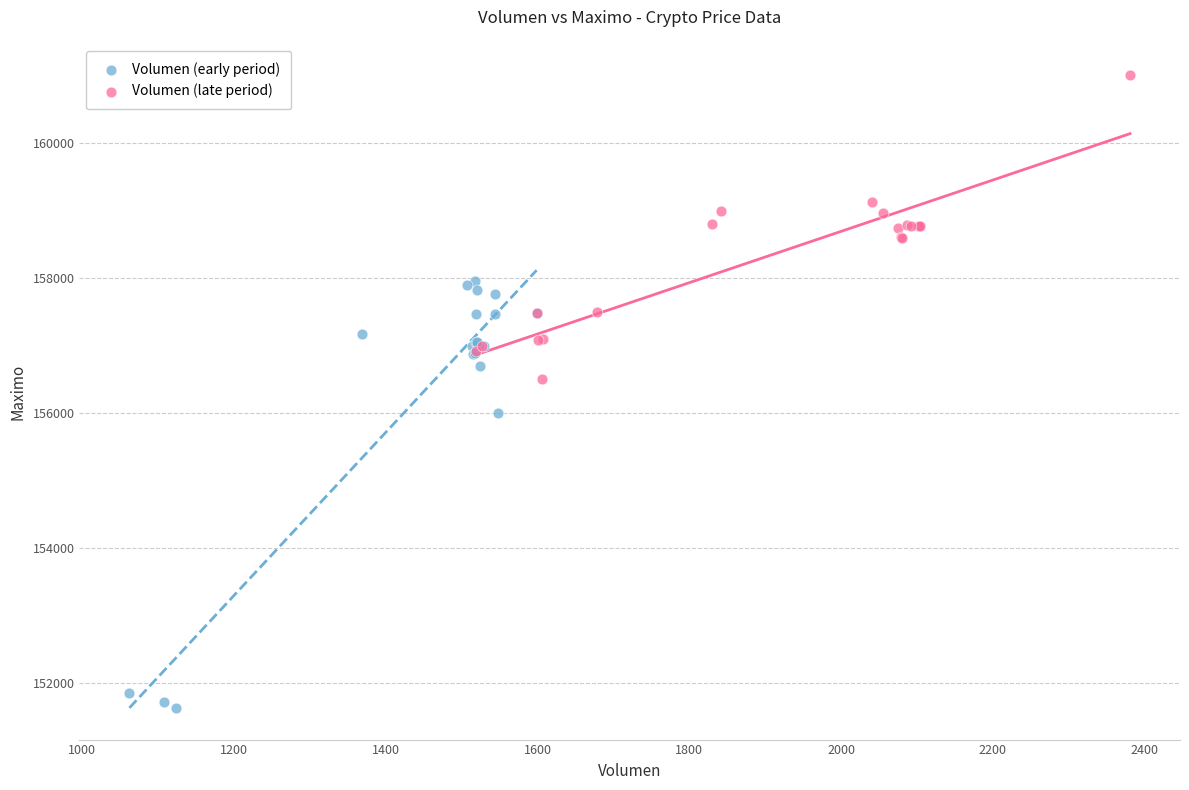

Which series reaches the minimum Y coordinate?

Volumen (early period)